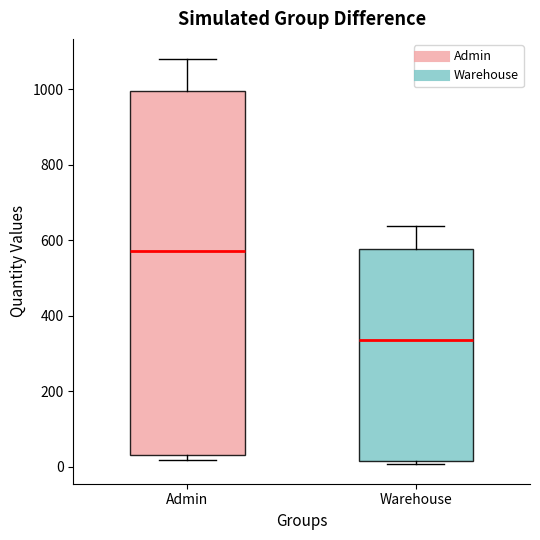

Reading left to right, read every box against the y-axis: the position of its median line, the range the box covers, and the ends of its whiskers. The values are not printed on the chart, so give them approximately, as read against the axis.

Admin: median 580, box 40 to 1000, whiskers 20 to 1080
Warehouse: median 340, box 20 to 580, whiskers 0 to 640